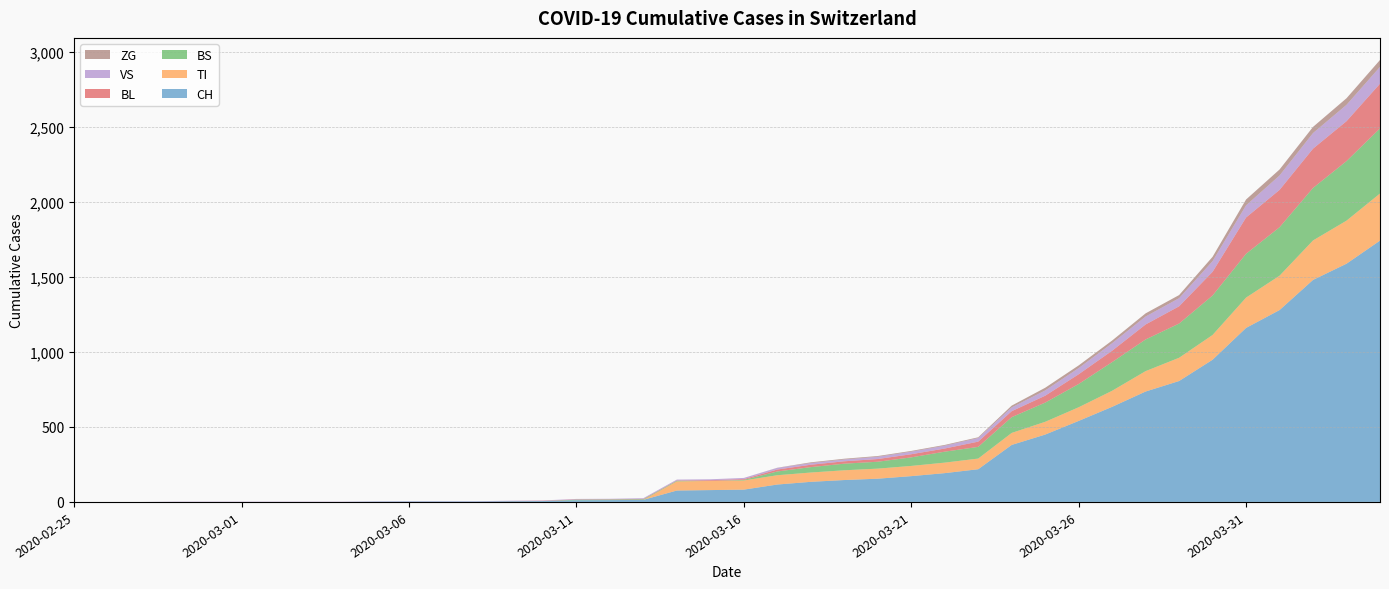

Reading left to right, what are all the values shown in this chart?

CH: 2020-02-25=0	2020-02-26=0	2020-02-27=0	2020-02-28=0	2020-02-29=0	2020-03-01=0	2020-03-02=0	2020-03-03=0	2020-03-04=0	2020-03-05=2	2020-03-06=3	2020-03-07=3	2020-03-08=3	2020-03-09=5	2020-03-10=6	2020-03-11=11	2020-03-12=12	2020-03-13=14	2020-03-14=76	2020-03-15=79	2020-03-16=82	2020-03-17=116	2020-03-18=134	2020-03-19=146	2020-03-20=155	2020-03-21=172	2020-03-22=192	2020-03-23=218	2020-03-24=380	2020-03-25=449	2020-03-26=540	2020-03-27=634	2020-03-28=736	2020-03-29=806	2020-03-30=948	2020-03-31=1160	2020-04-01=1279	2020-04-02=1480	2020-04-03=1588	2020-04-04=1742
TI: 2020-02-25=0	2020-02-26=0	2020-02-27=0	2020-02-28=0	2020-02-29=0	2020-03-01=0	2020-03-02=0	2020-03-03=0	2020-03-04=0	2020-03-05=0	2020-03-06=0	2020-03-07=0	2020-03-08=0	2020-03-09=0	2020-03-10=0	2020-03-11=0	2020-03-12=0	2020-03-13=0	2020-03-14=61	2020-03-15=61	2020-03-16=61	2020-03-17=62	2020-03-18=62	2020-03-19=65	2020-03-20=67	2020-03-21=68	2020-03-22=70	2020-03-23=71	2020-03-24=80	2020-03-25=85	2020-03-26=91	2020-03-27=107	2020-03-28=136	2020-03-29=155	2020-03-30=165	2020-03-31=202	2020-04-01=229	2020-04-02=263	2020-04-03=287	2020-04-04=314
BS: 2020-02-25=0	2020-02-26=0	2020-02-27=0	2020-02-28=0	2020-02-29=0	2020-03-01=0	2020-03-02=0	2020-03-03=0	2020-03-04=0	2020-03-05=0	2020-03-06=0	2020-03-07=0	2020-03-08=0	2020-03-09=0	2020-03-10=0	2020-03-11=4	2020-03-12=4	2020-03-13=4	2020-03-14=4	2020-03-15=0	2020-03-16=4	2020-03-17=25	2020-03-18=36	2020-03-19=44	2020-03-20=46	2020-03-21=57	2020-03-22=73	2020-03-23=78	2020-03-24=105	2020-03-25=128	2020-03-26=155	2020-03-27=191	2020-03-28=211	2020-03-29=228	2020-03-30=263	2020-03-31=292	2020-04-01=323	2020-04-02=350	2020-04-03=397	2020-04-04=434
BL: 2020-02-25=0	2020-02-26=0	2020-02-27=0	2020-02-28=0	2020-02-29=0	2020-03-01=0	2020-03-02=0	2020-03-03=0	2020-03-04=0	2020-03-05=0	2020-03-06=0	2020-03-07=0	2020-03-08=0	2020-03-09=1	2020-03-10=2	2020-03-11=2	2020-03-12=2	2020-03-13=2	2020-03-14=2	2020-03-15=5	2020-03-16=5	2020-03-17=13	2020-03-18=16	2020-03-19=16	2020-03-20=18	2020-03-21=21	2020-03-22=21	2020-03-23=35	2020-03-24=40	2020-03-25=46	2020-03-26=65	2020-03-27=76	2020-03-28=100	2020-03-29=115	2020-03-30=158	2020-03-31=242	2020-04-01=249	2020-04-02=262	2020-04-03=266	2020-04-04=298
VS: 2020-02-25=0	2020-02-26=0	2020-02-27=0	2020-02-28=2	2020-02-29=2	2020-03-01=2	2020-03-02=2	2020-03-03=2	2020-03-04=2	2020-03-05=2	2020-03-06=2	2020-03-07=2	2020-03-08=2	2020-03-09=2	2020-03-10=2	2020-03-11=3	2020-03-12=3	2020-03-13=5	2020-03-14=6	2020-03-15=6	2020-03-16=8	2020-03-17=11	2020-03-18=11	2020-03-19=12	2020-03-20=15	2020-03-21=17	2020-03-22=19	2020-03-23=24	2020-03-24=25	2020-03-25=35	2020-03-26=41	2020-03-27=50	2020-03-28=53	2020-03-29=54	2020-03-30=71	2020-03-31=81	2020-04-01=96	2020-04-02=104	2020-04-03=109	2020-04-04=112
ZG: 2020-02-25=0	2020-02-26=0	2020-02-27=0	2020-02-28=0	2020-02-29=0	2020-03-01=0	2020-03-02=0	2020-03-03=0	2020-03-04=0	2020-03-05=0	2020-03-06=0	2020-03-07=0	2020-03-08=0	2020-03-09=0	2020-03-10=0	2020-03-11=0	2020-03-12=0	2020-03-13=0	2020-03-14=0	2020-03-15=0	2020-03-16=0	2020-03-17=1	2020-03-18=5	2020-03-19=5	2020-03-20=5	2020-03-21=5	2020-03-22=5	2020-03-23=5	2020-03-24=12	2020-03-25=18	2020-03-26=18	2020-03-27=18	2020-03-28=21	2020-03-29=21	2020-03-30=29	2020-03-31=39	2020-04-01=40	2020-04-02=41	2020-04-03=44	2020-04-04=46